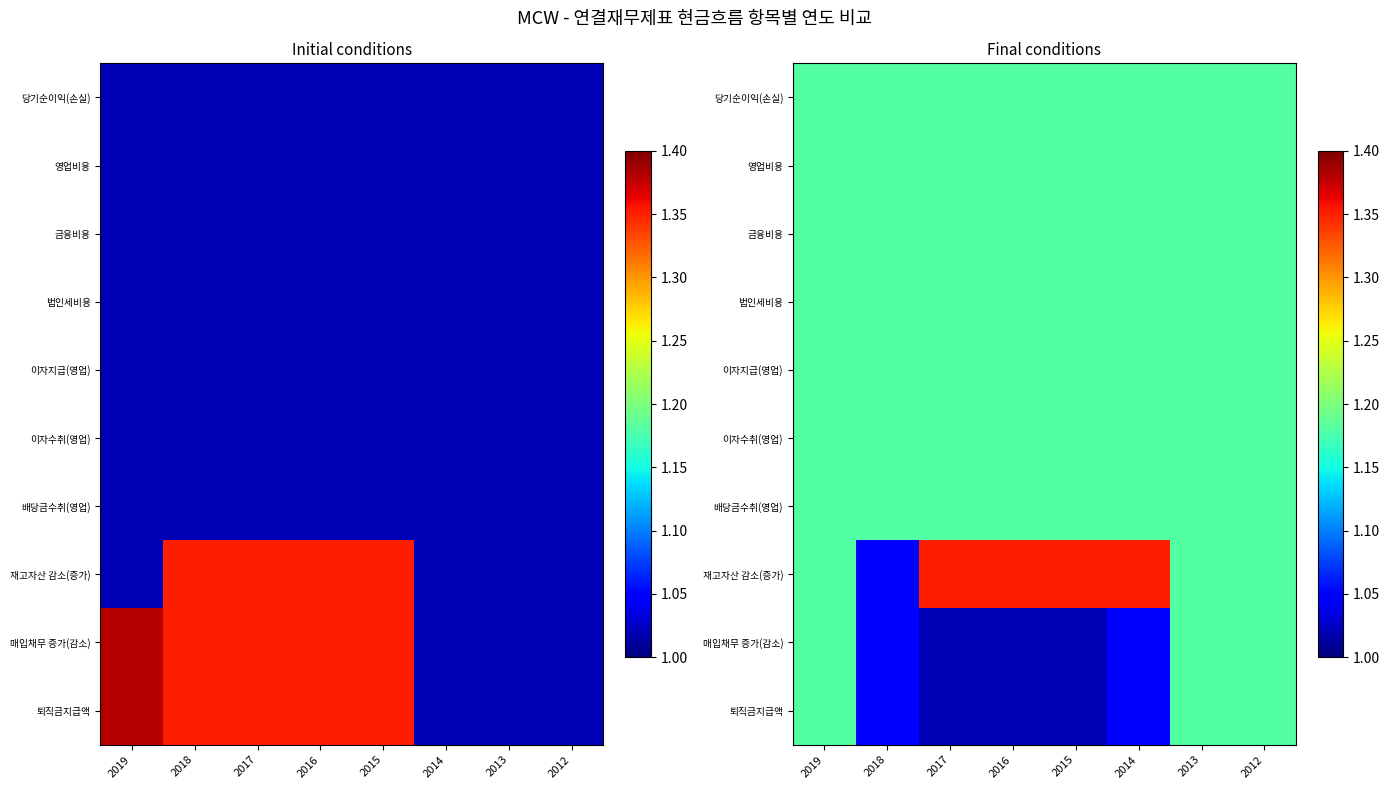

What is the difference between the highest and lowest values at 2016?

0.3